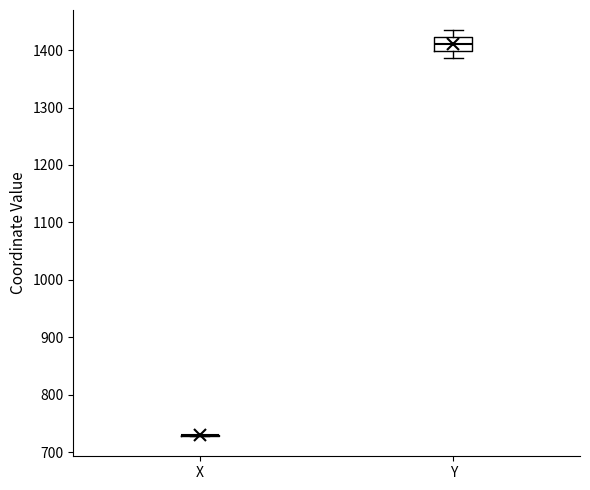

Which box is the tallest, from its lower edge to its upper edge?

Y